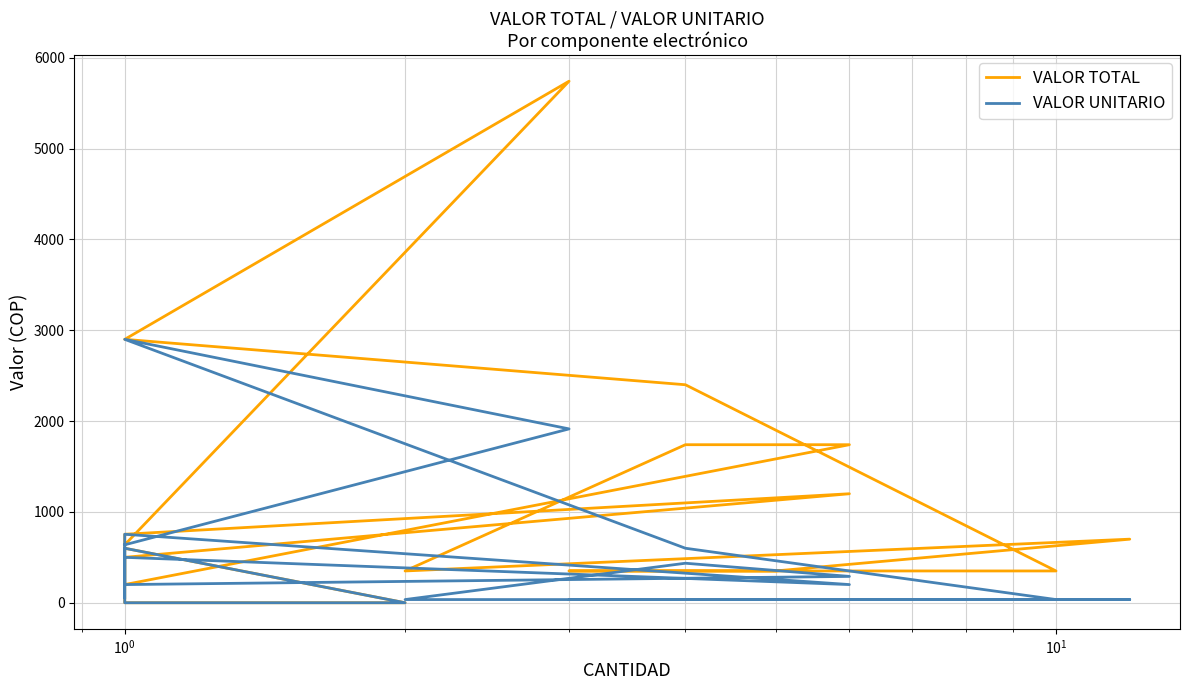

True or false: VALOR TOTAL and VALOR UNITARIO cross at least once.

False